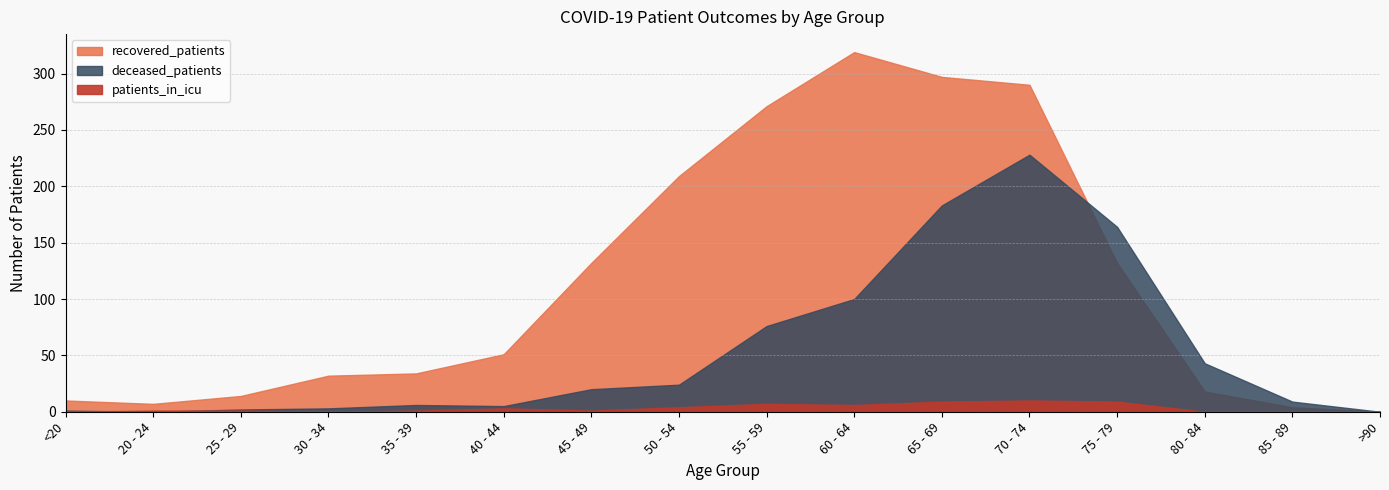

What is the average value of the recovered_patients series?

114